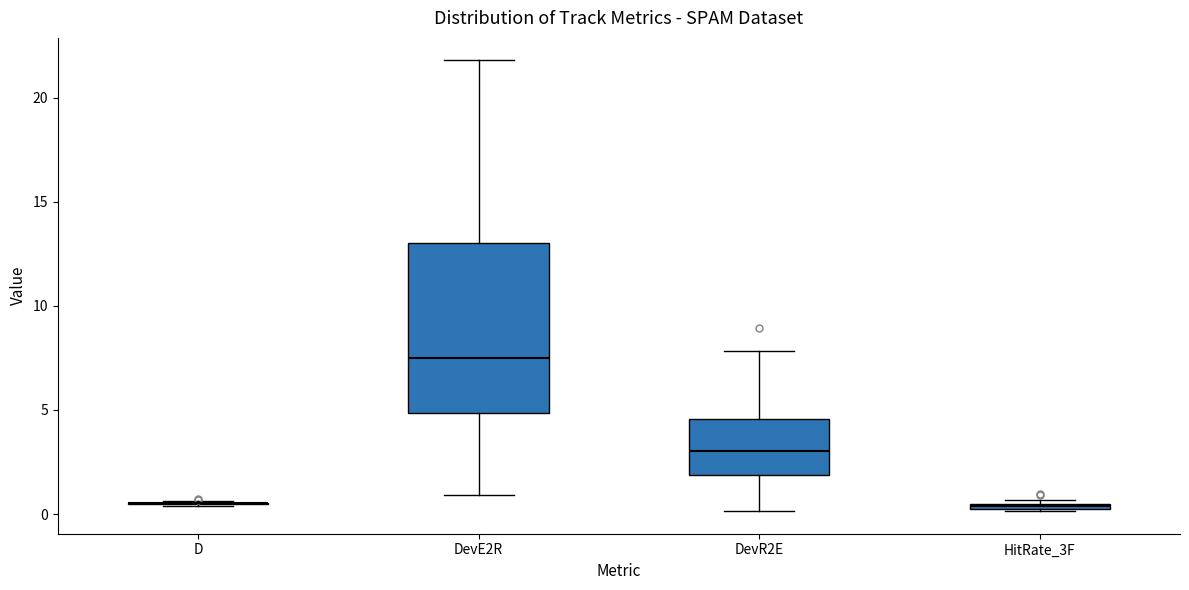

Where is the upper edge of the box for HitRate_3F on the y-axis? The values are not printed on the chart, so give them approximately, as read against the axis.

0.5